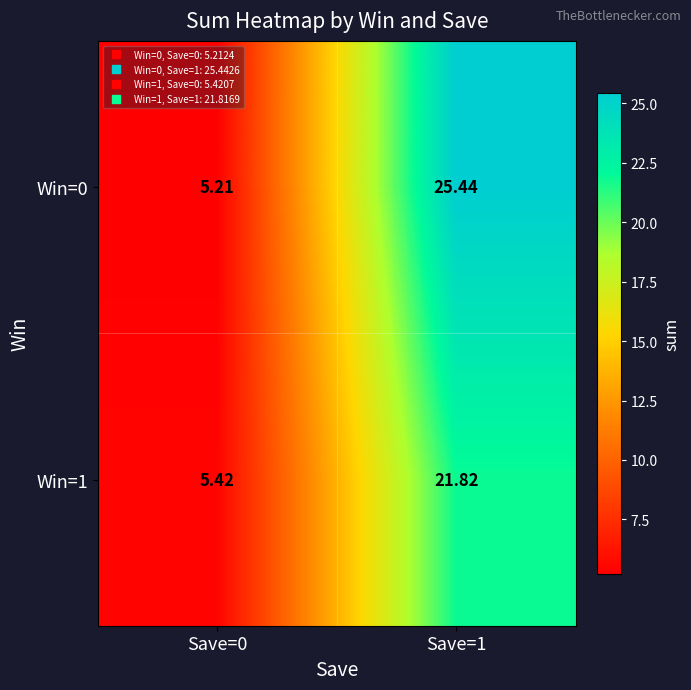

Is the value of Win=1 at Save=0 greater than the value of Win=0 at Save=0?

Yes